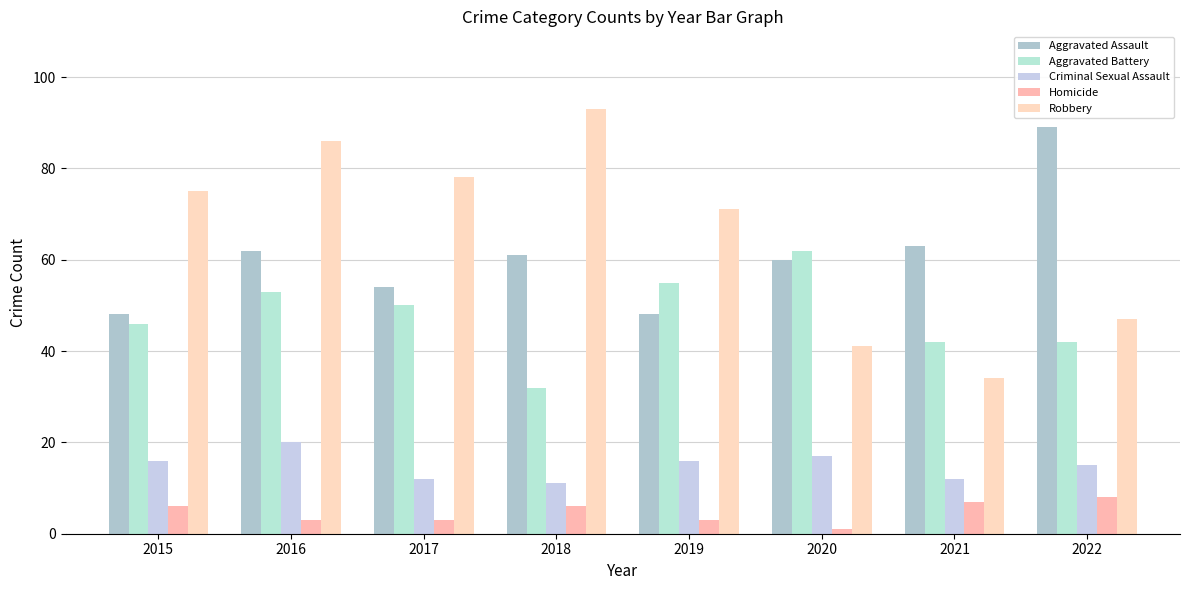

How many data points in Robbery are less than 75?

4